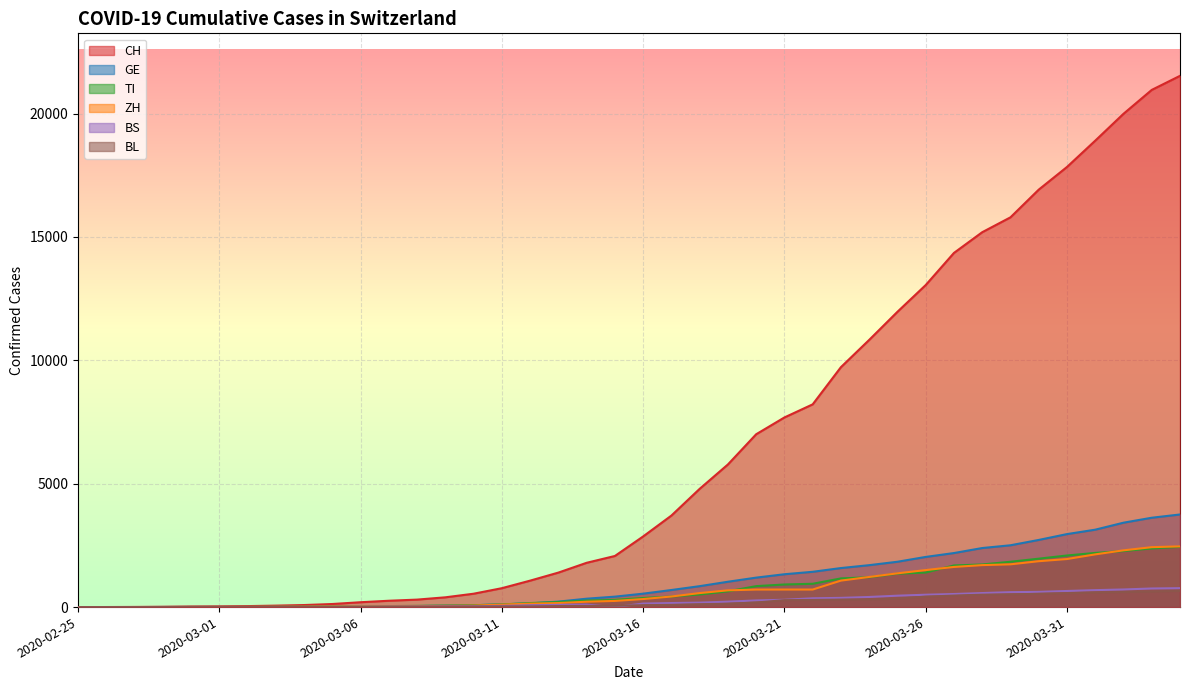

At which label is CH closest to 10764?

2020-03-24